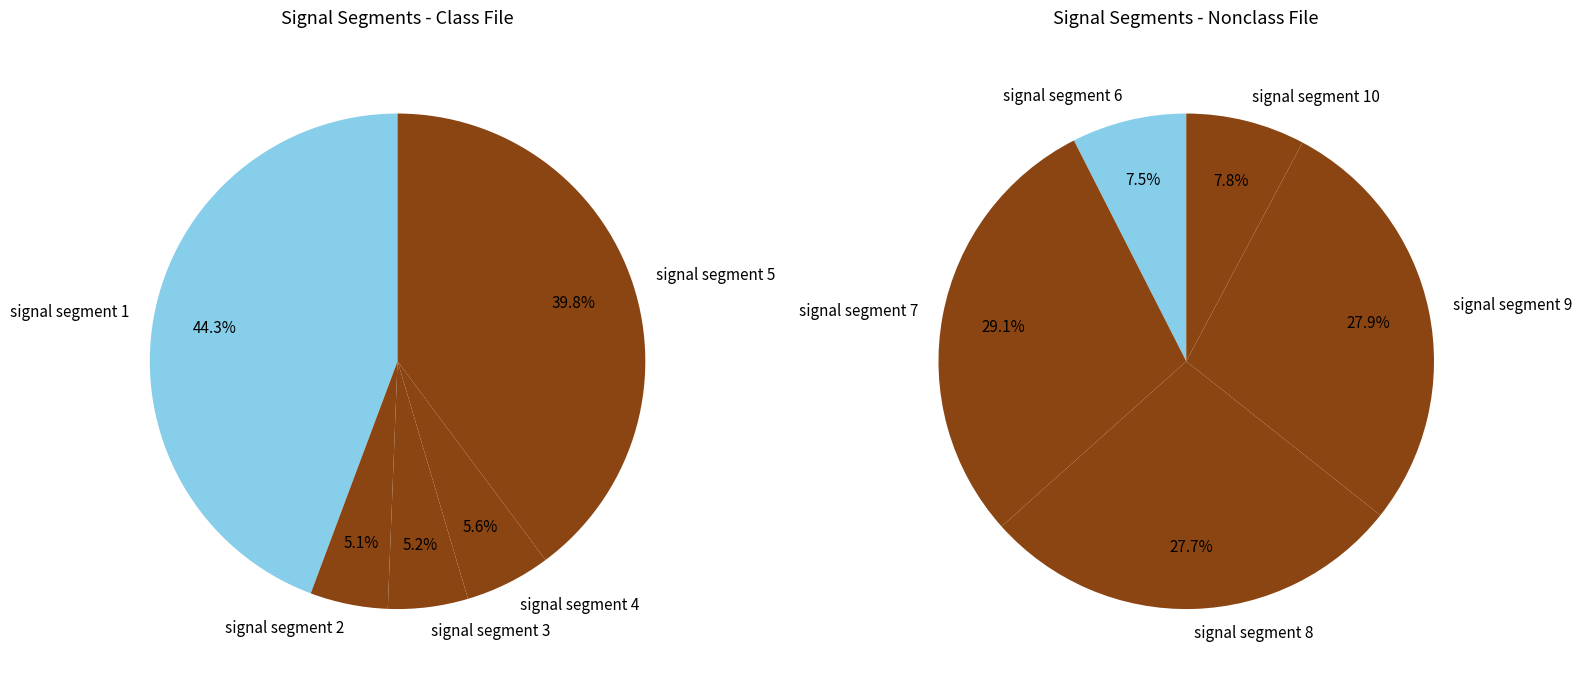

Does signal segment 1 account for over 50% of the chart?

No